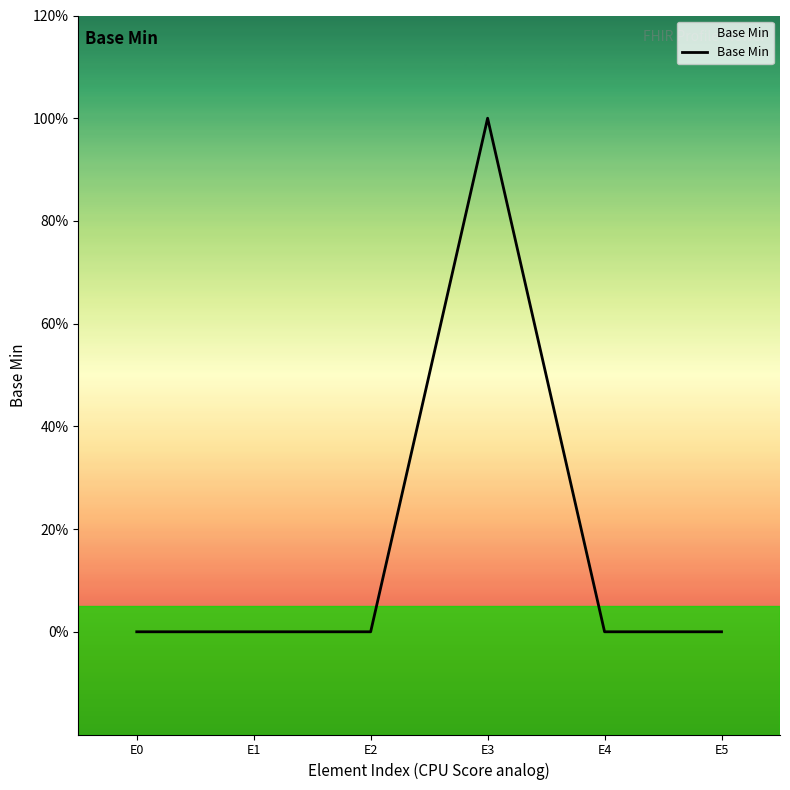

Rank the categories by value from highest to lowest.

E3, E0, E1, E2, E4, E5